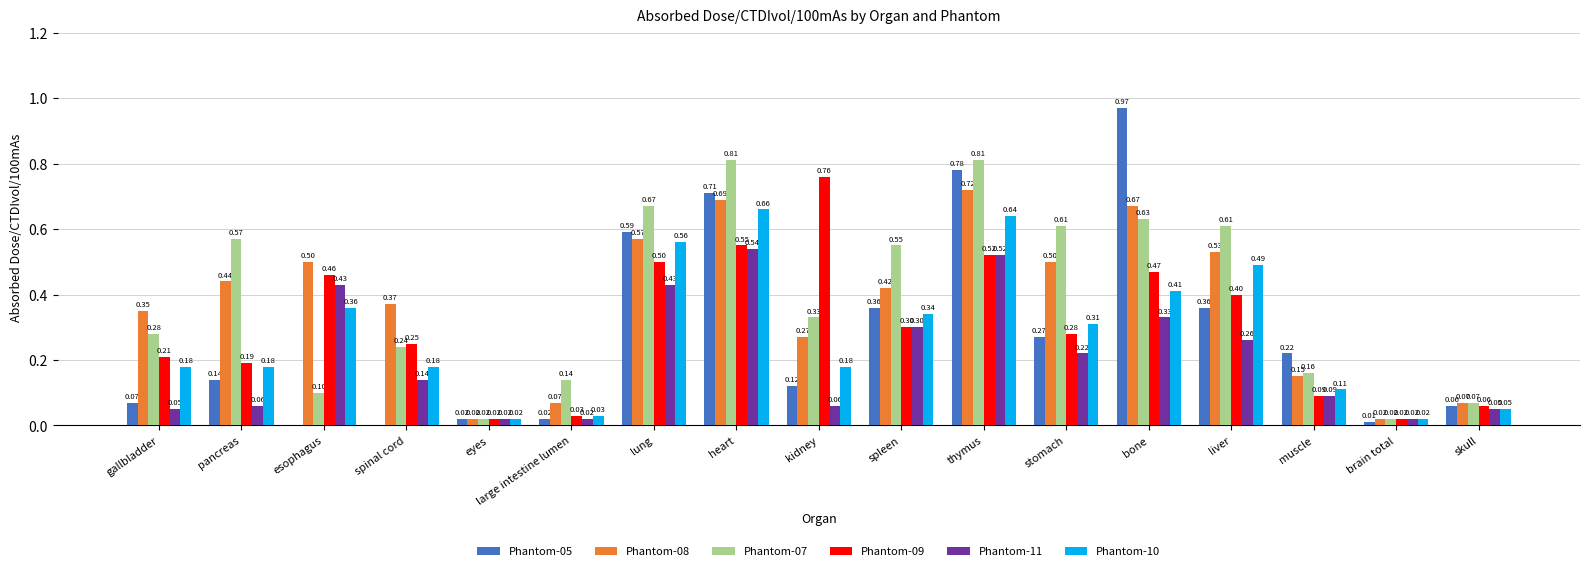

Is the value of Phantom-10 at skull greater than the value of Phantom-09 at thymus?

No